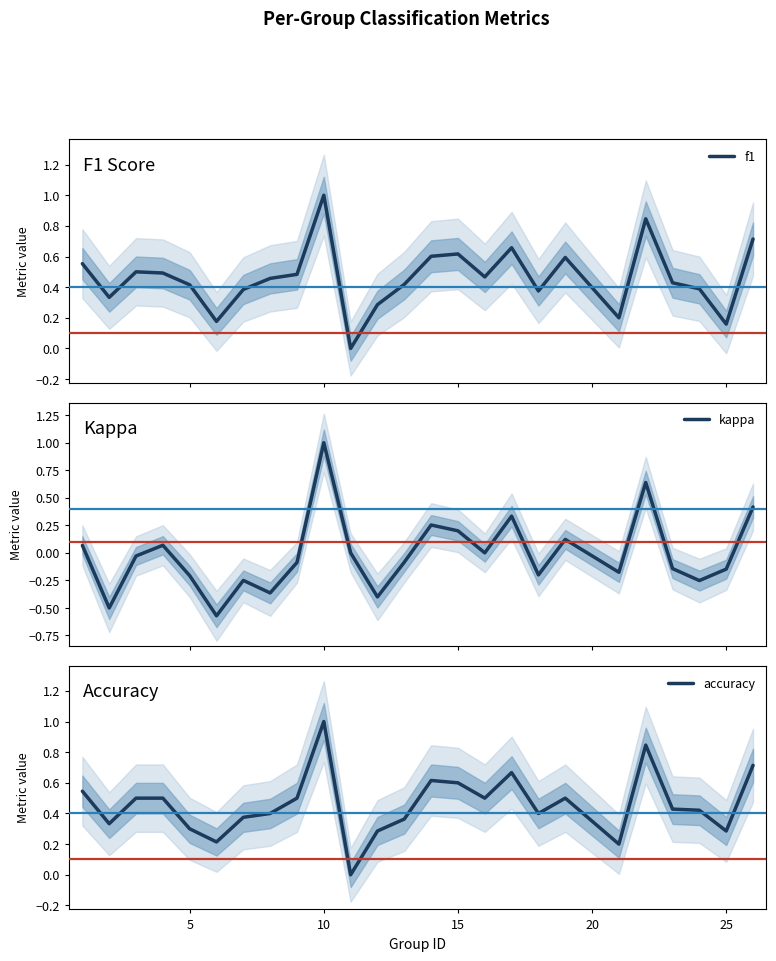

The value of accuracy at 5 is 0.4. True or false?

False